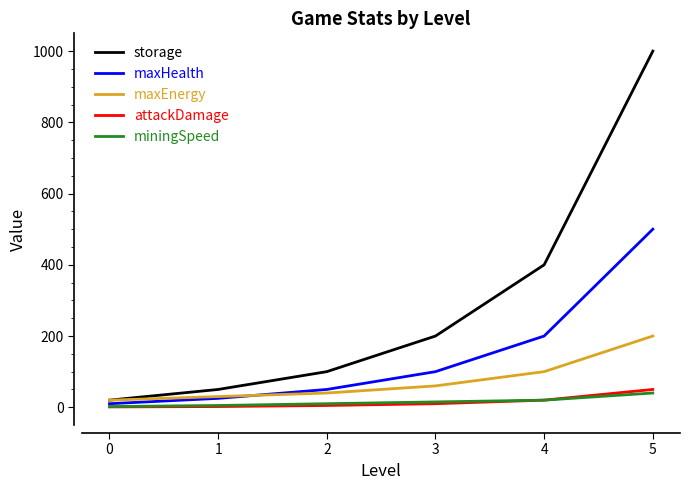

What is the difference between the storage values at 1 and 2?

50